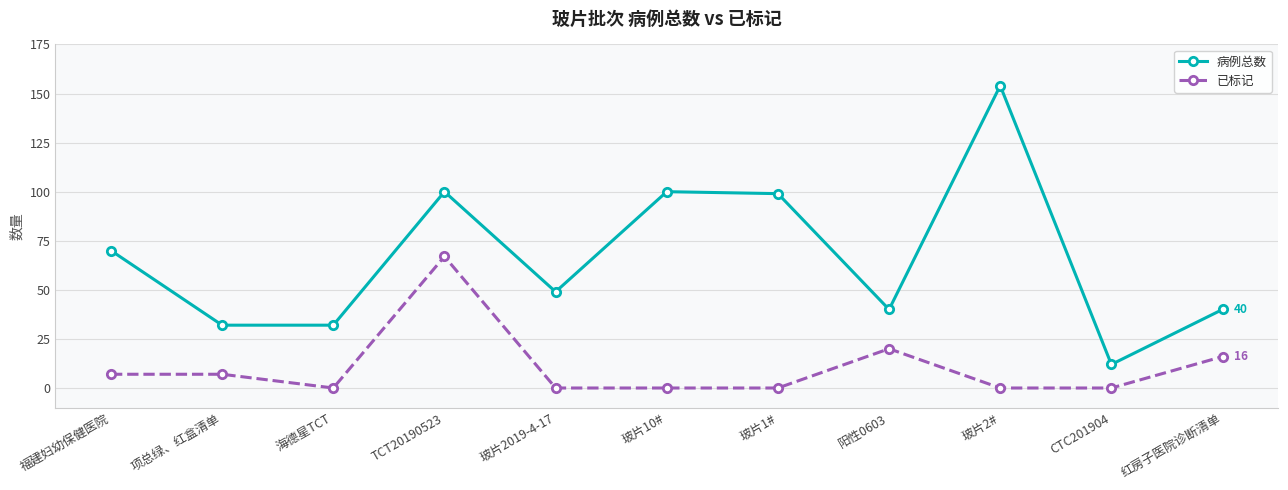

What is the maximum value shown in the chart?

154